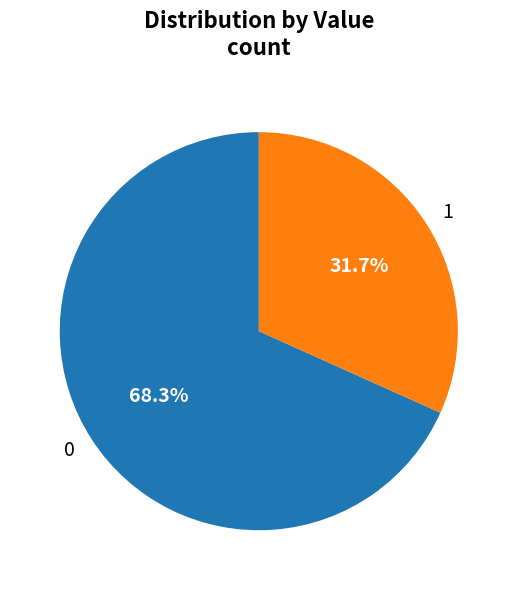

Is 0 the majority of the pie?

Yes